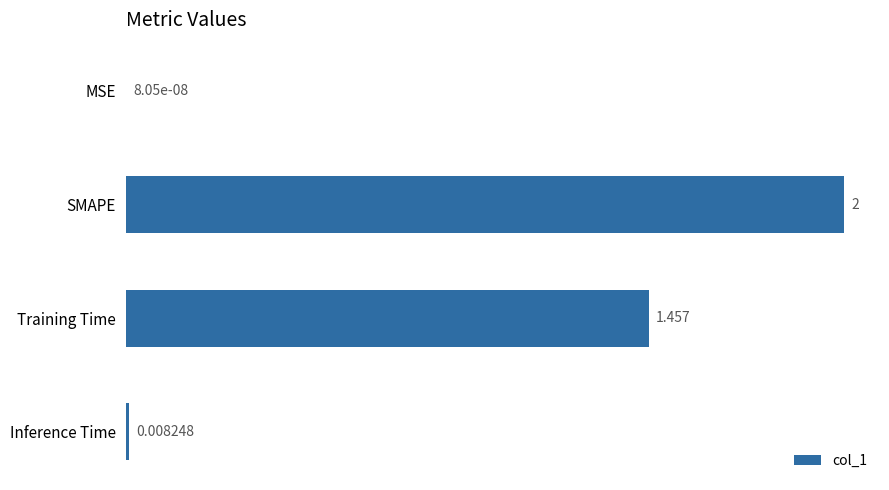

How many data points are above 1?

2